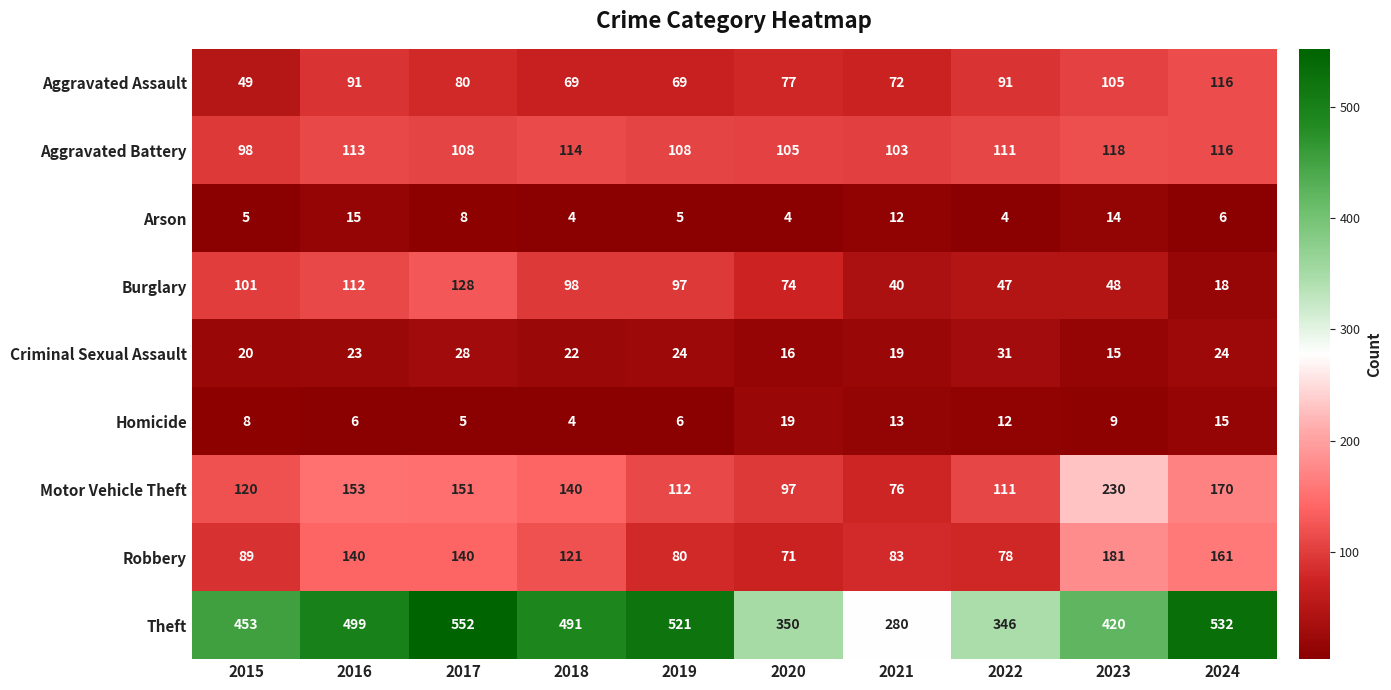

What is the smallest value displayed?

4